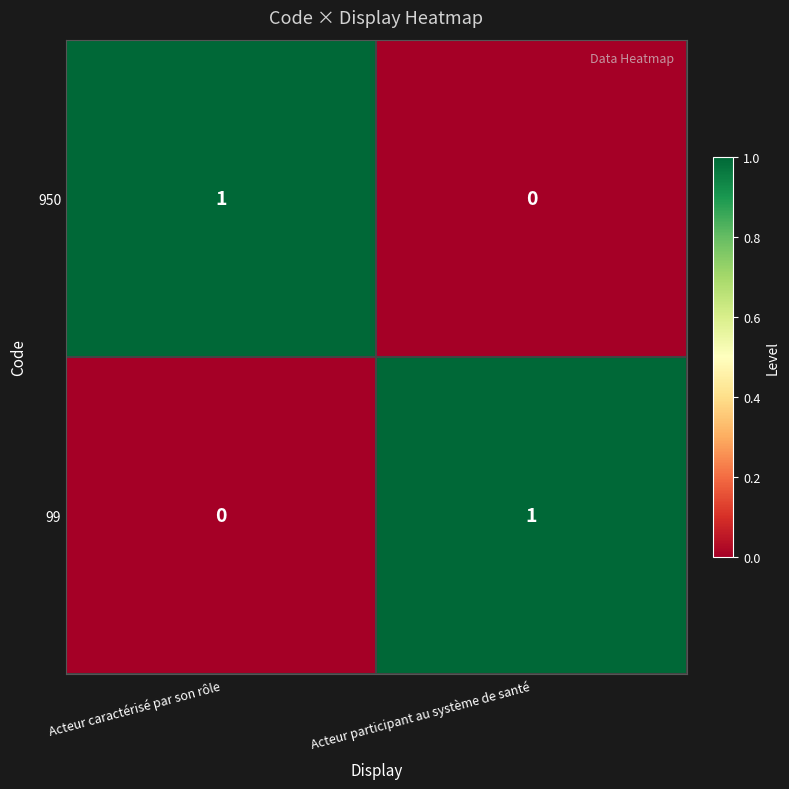

Rank the series at Acteur participant au système de santé from highest to lowest value.

99, 950